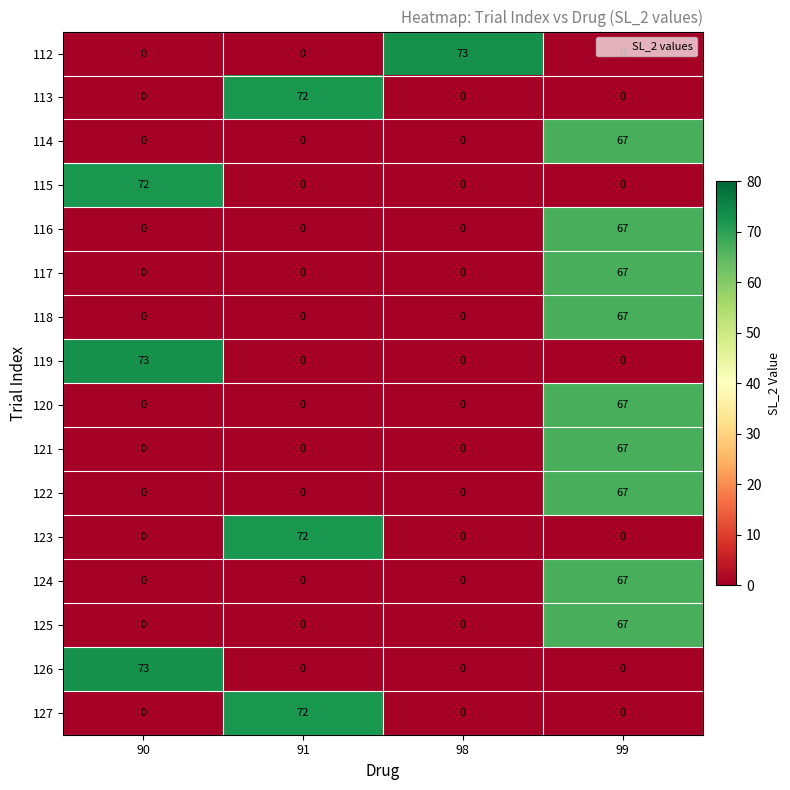

True or false: 120 has a value of -43 at 98.

False